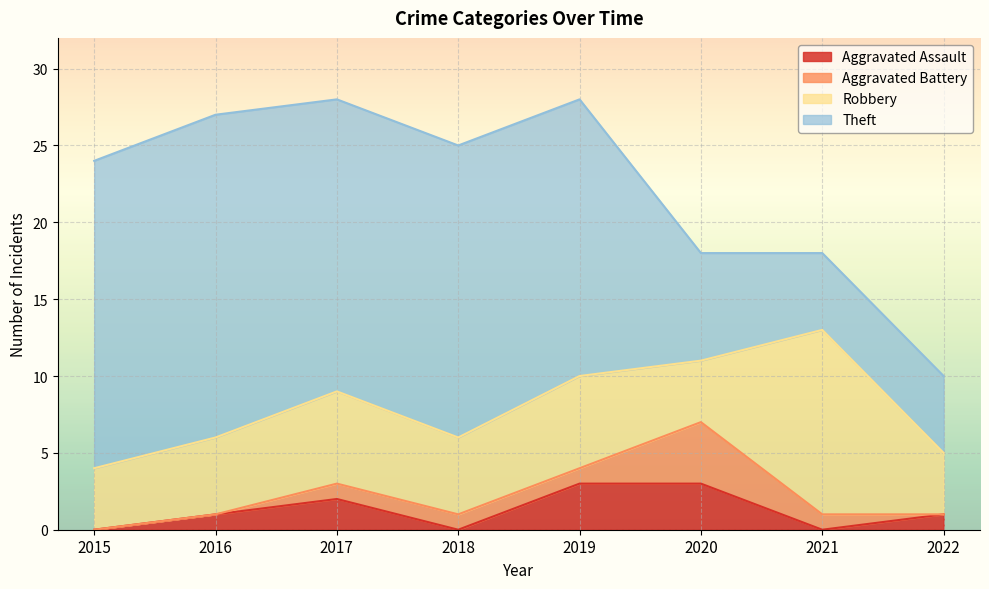

How many lines are shown in the chart?

4